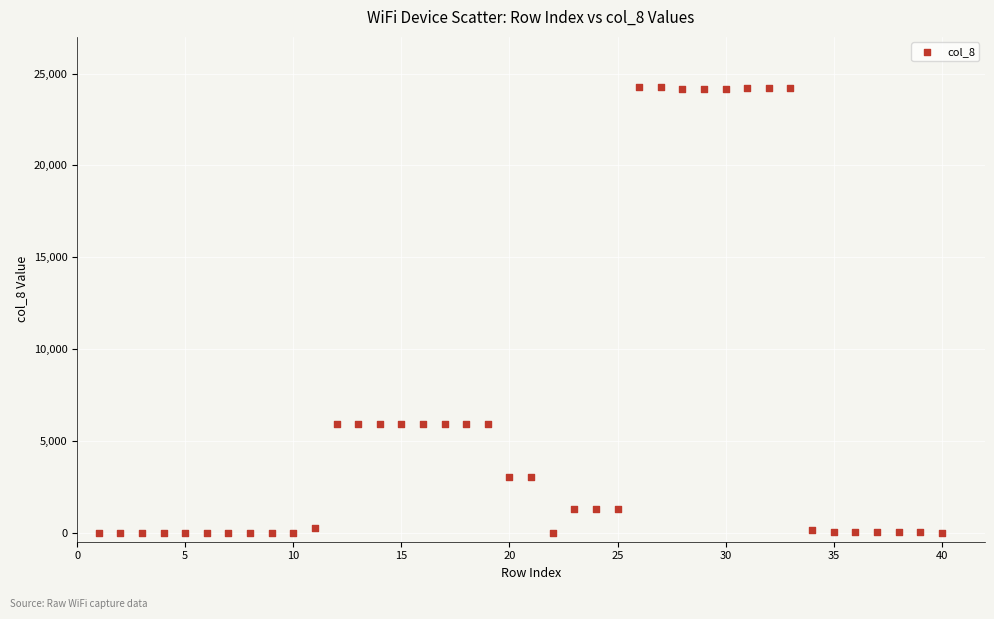

What is the range of X values (max minus min)?

39